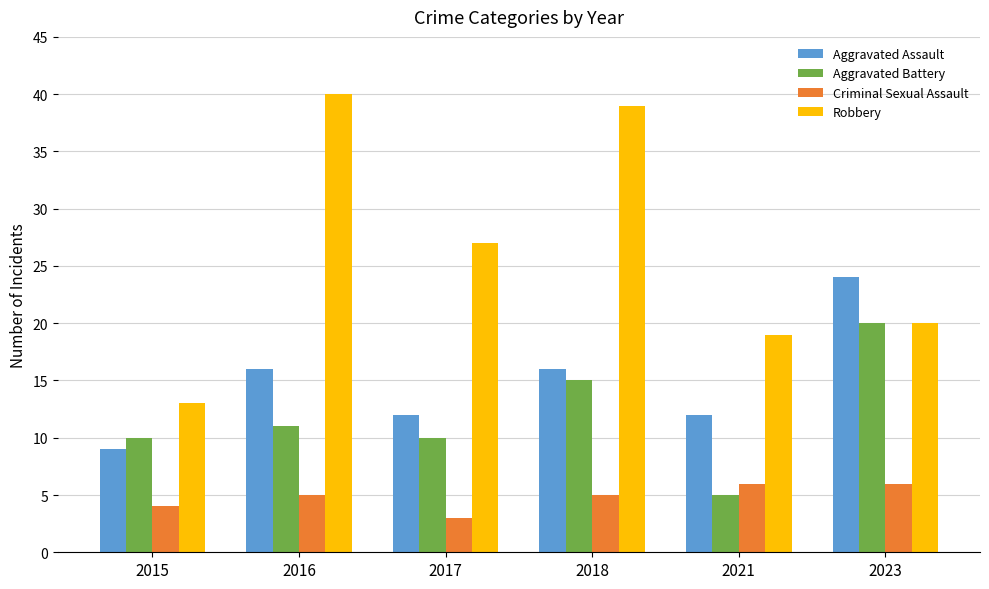

Is it true that Aggravated Battery equals 2 at 2017?

False